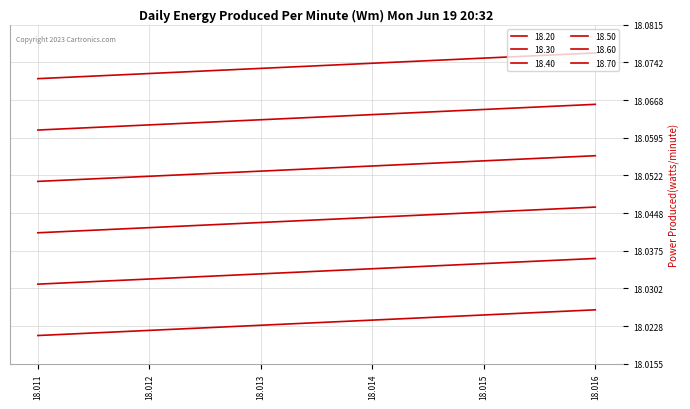

True or false: 18.30 and 18.60 intersect in this chart.

False